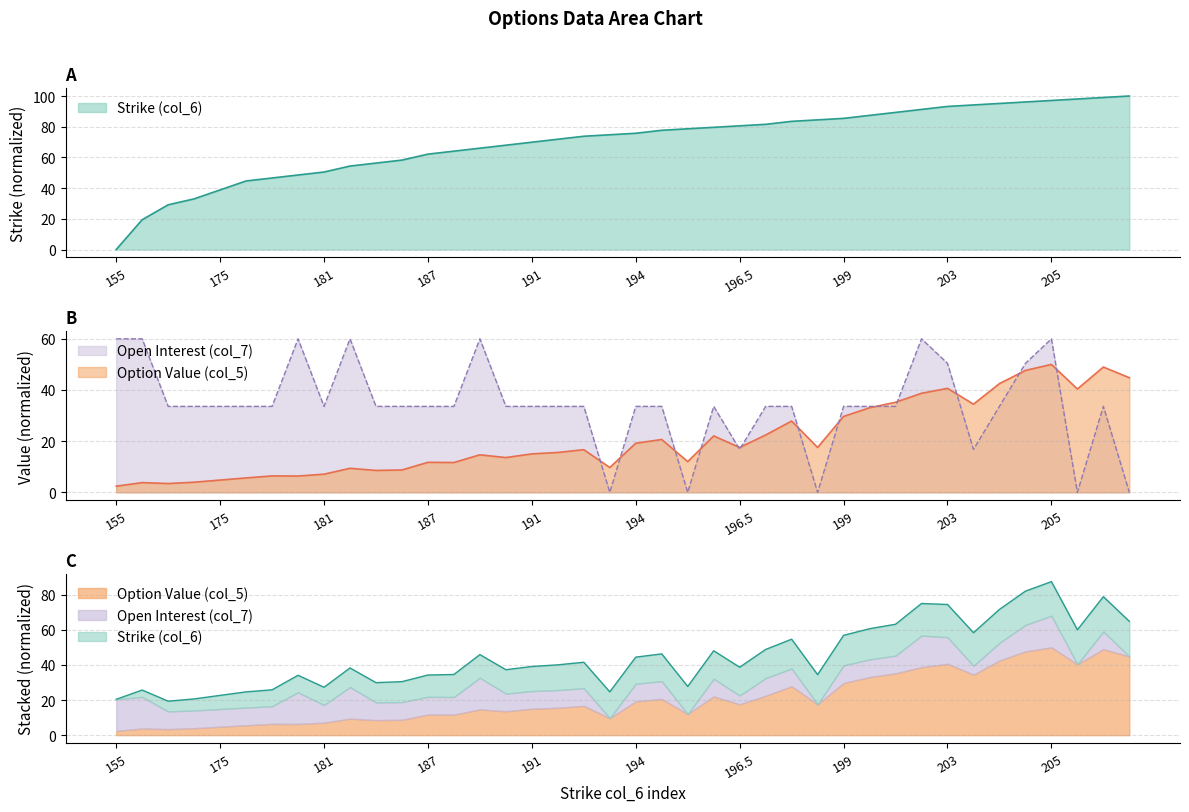

What is the approximate value of col_6 at 192?

71.8